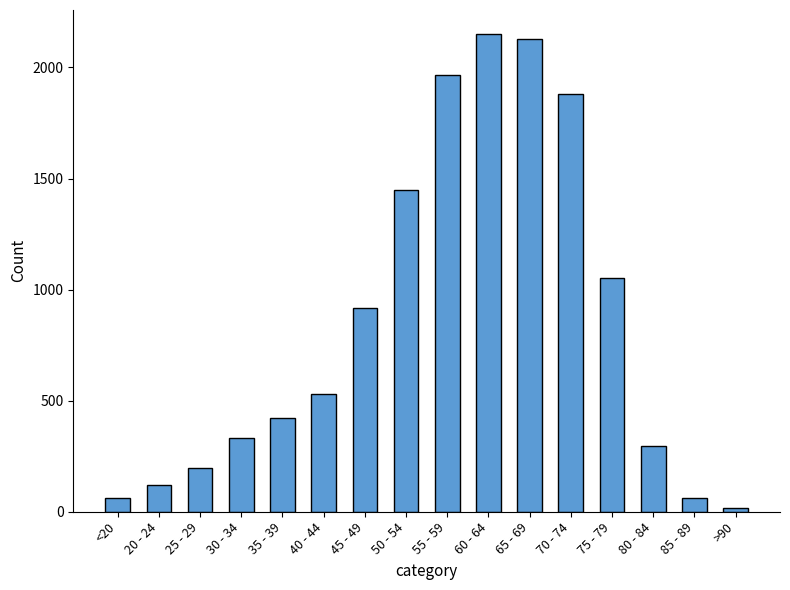

What is the label of the 4th bar from the left?

30 - 34